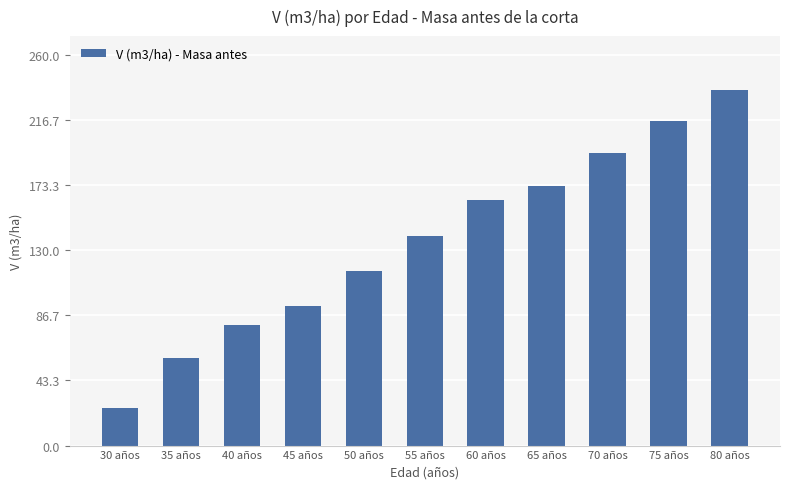

At which label is the value closest to 130?

55 años